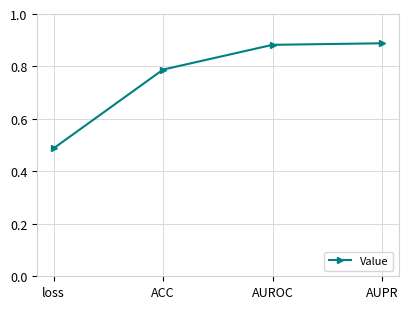

What position from the left is ACC?

2